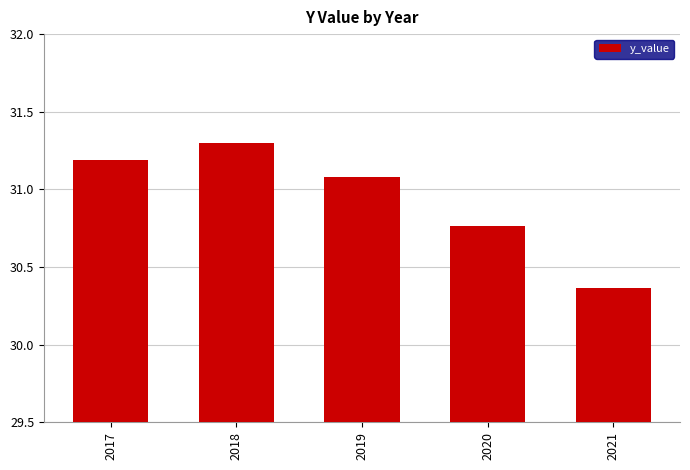

Where does the data first go above 31?

2017